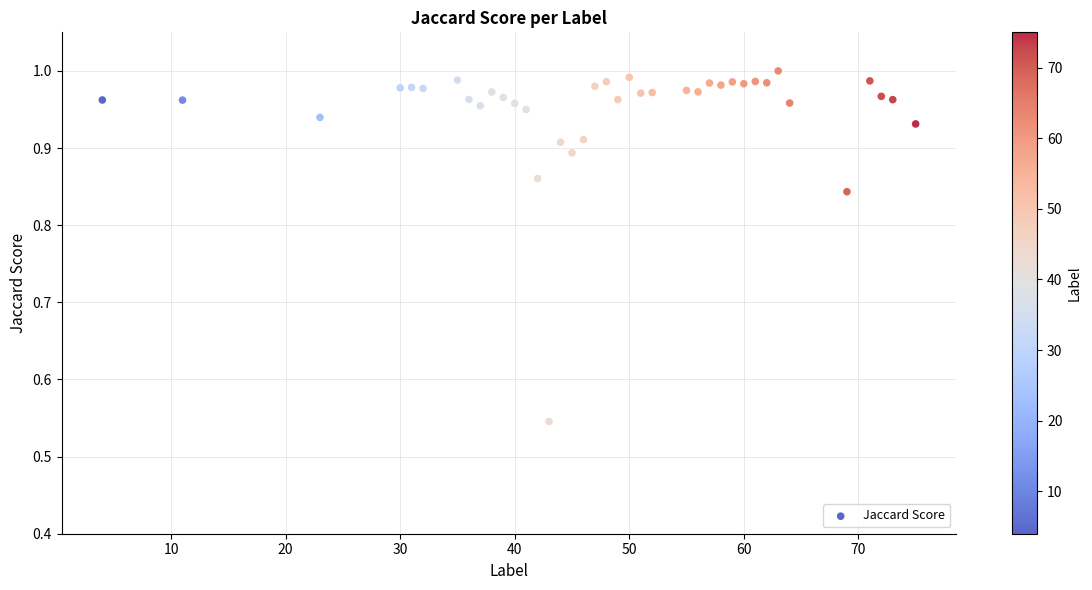

What is the range of X values (max minus min)?

71.0